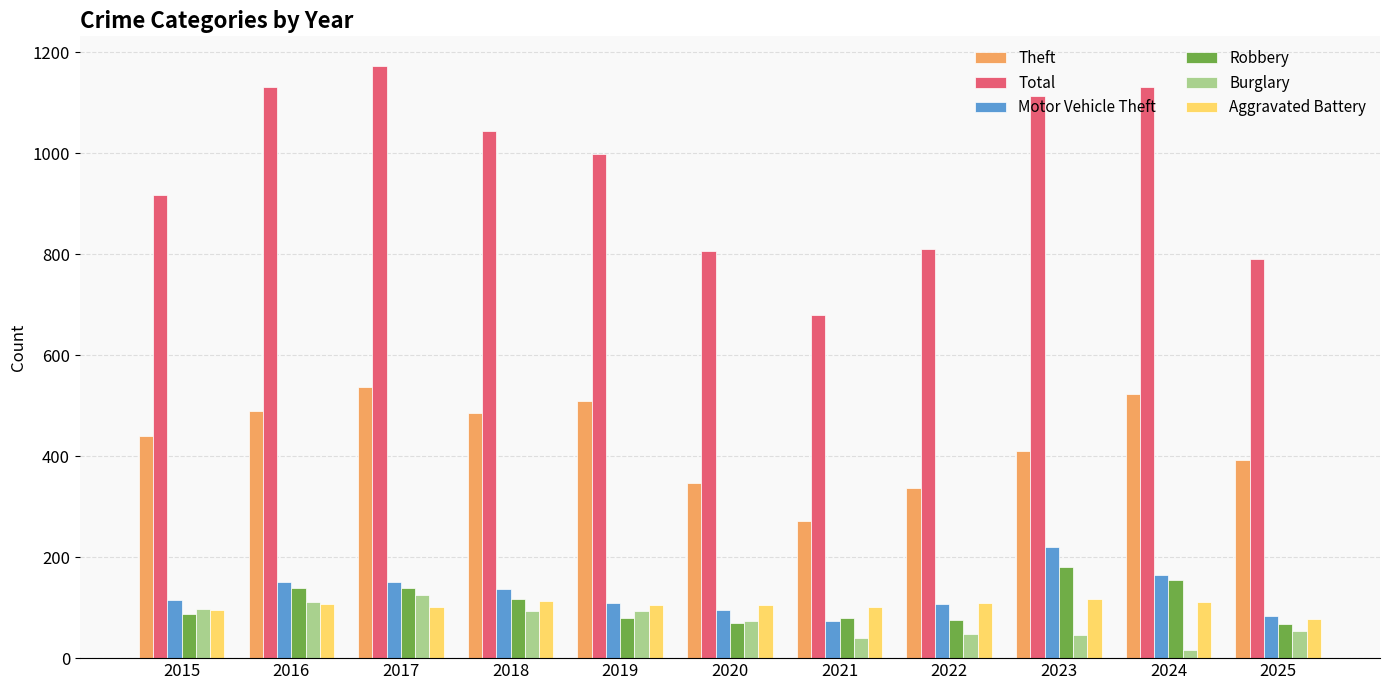

What is the difference between the Robbery values at 2025 and 2019?

11